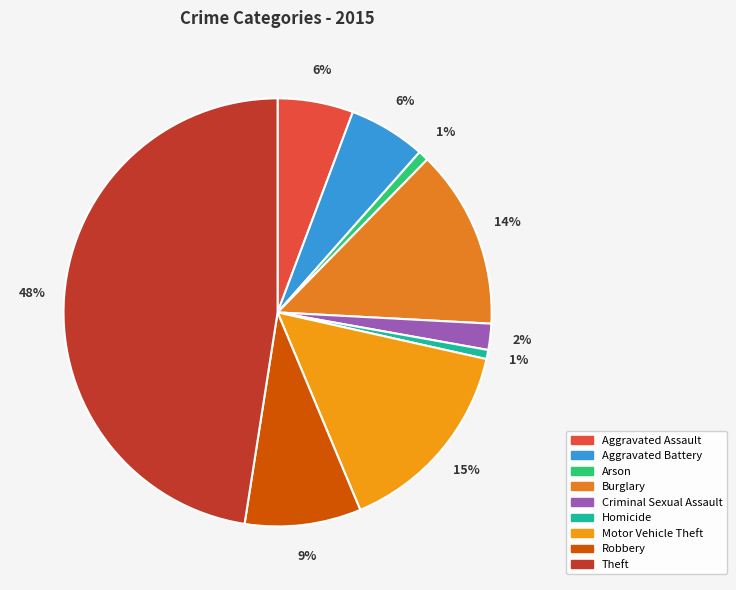

To the nearest percent, what is the difference between the Criminal Sexual Assault and Aggravated Assault slice percentages?

4%